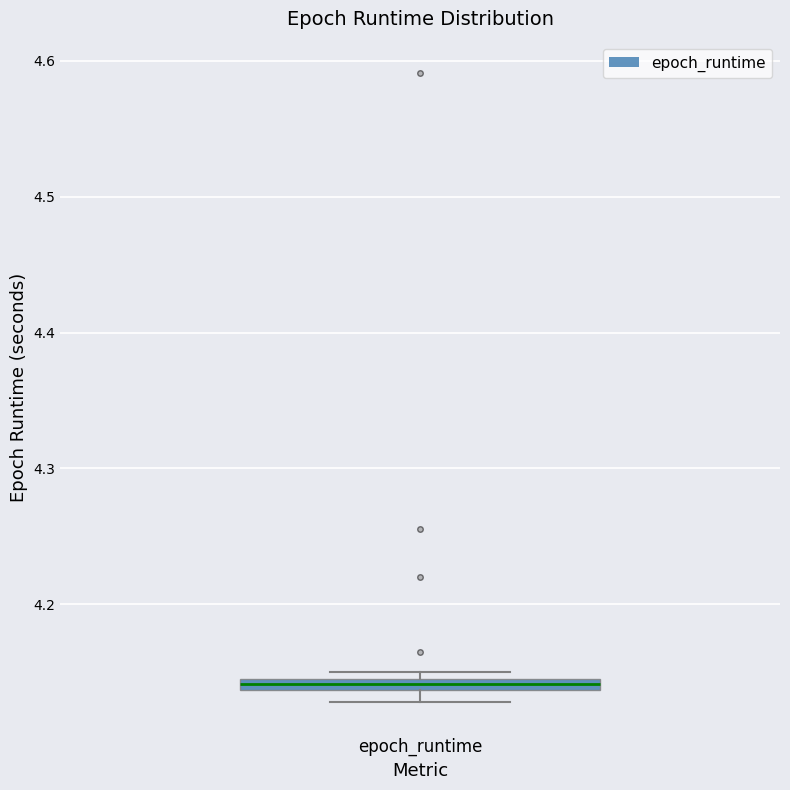

Where is the lower edge of the box for epoch_runtime on the y-axis? The values are not printed on the chart, so give them approximately, as read against the axis.

4.14